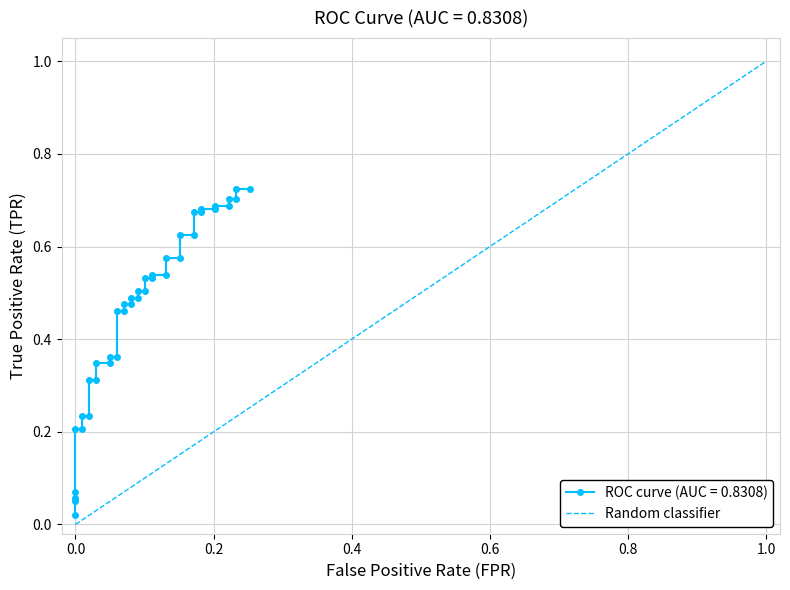

Count the number of data series in this chart.

1